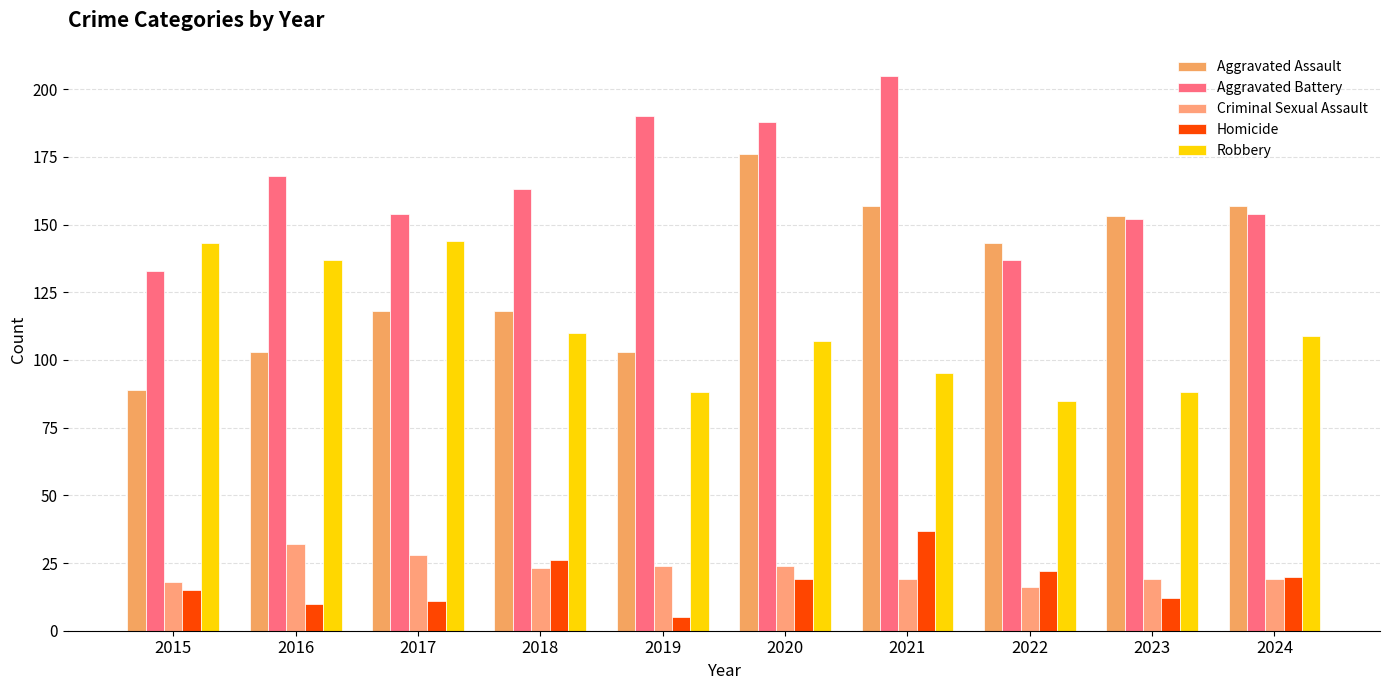

Does the chart contain stacked bars?

No